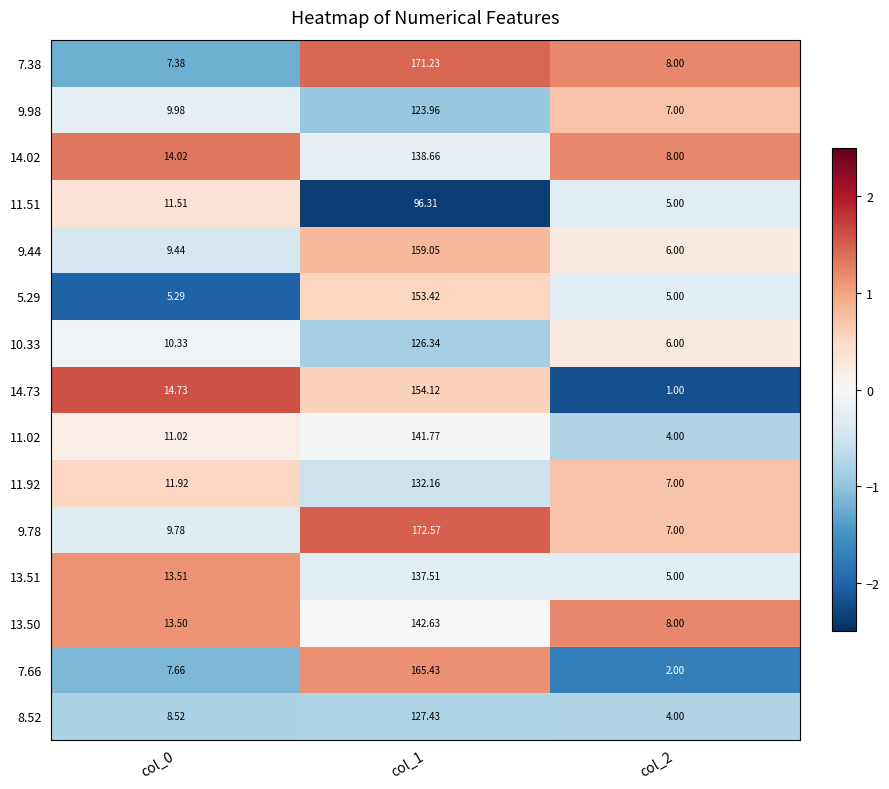

Is the value of 5.29 at col_2 greater than the value of 11.92 at col_1?

No